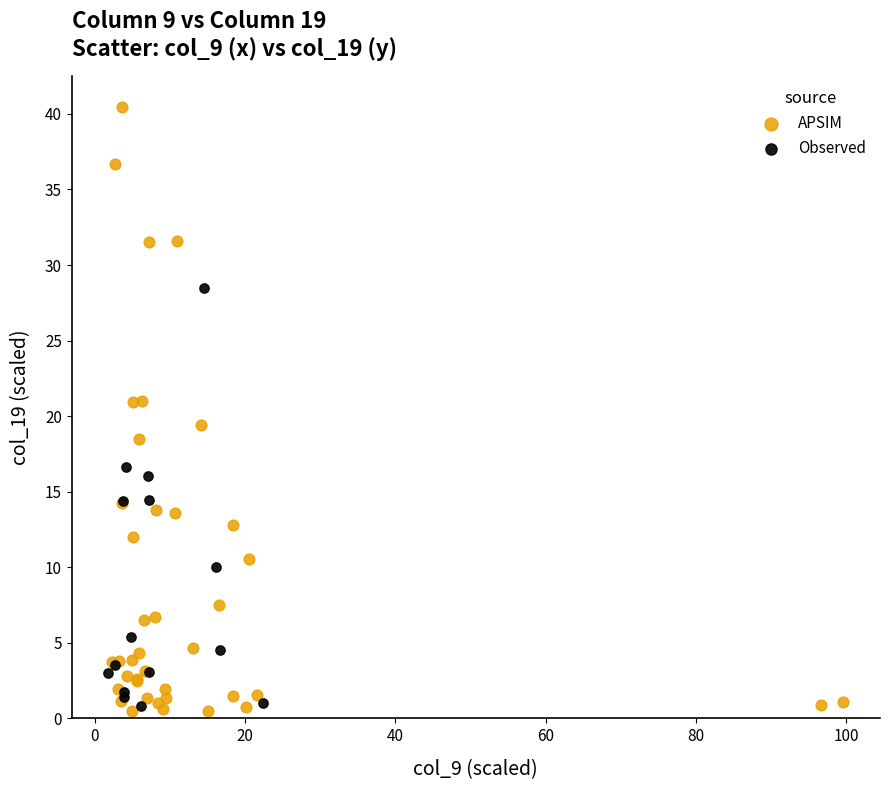

Which series contains the highest Y value?

APSIM